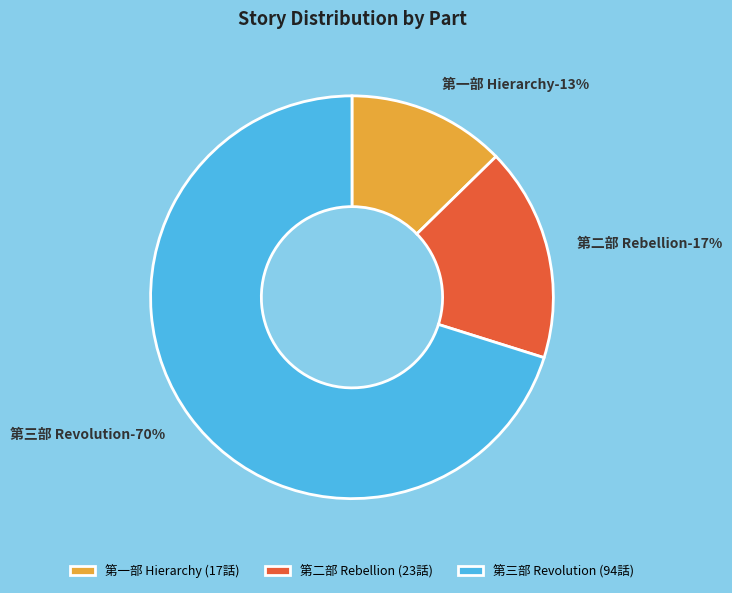

How many segments does this pie chart have?

3